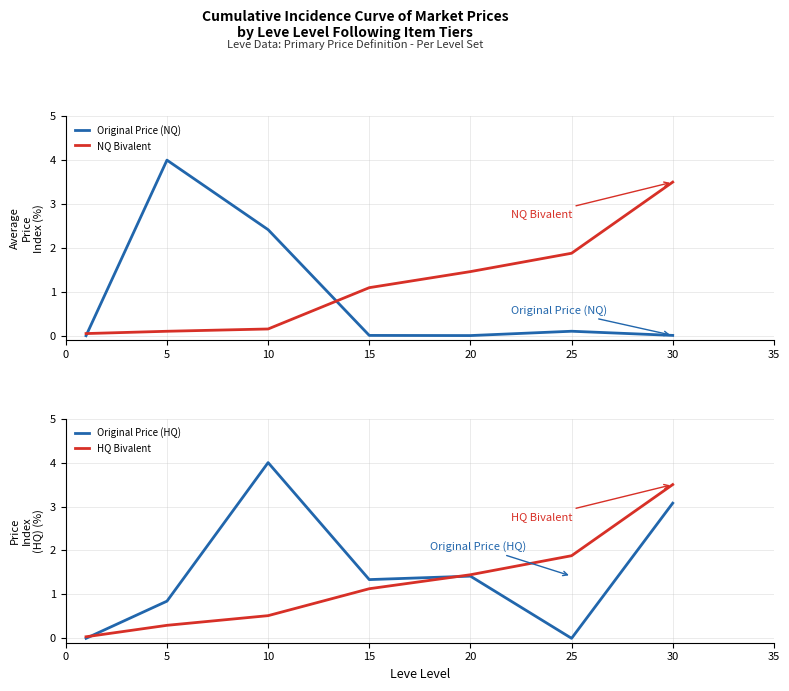

The Original Price (HQ) series shows 4.0 at 10. True or false?

True